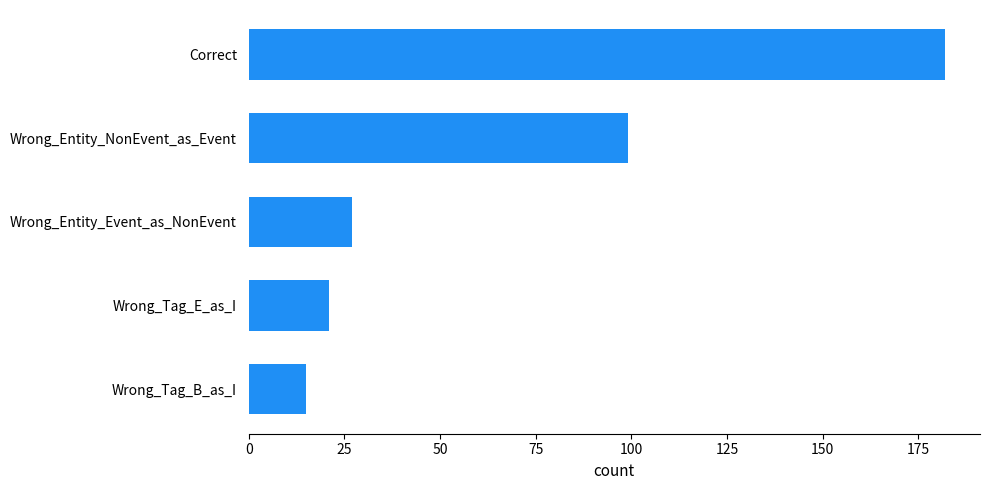

Reading bottom to top, list all the values displayed in this chart.

Wrong_Tag_B_as_I=15	Wrong_Tag_E_as_I=21	Wrong_Entity_Event_as_NonEvent=27	Wrong_Entity_NonEvent_as_Event=99	Correct=182